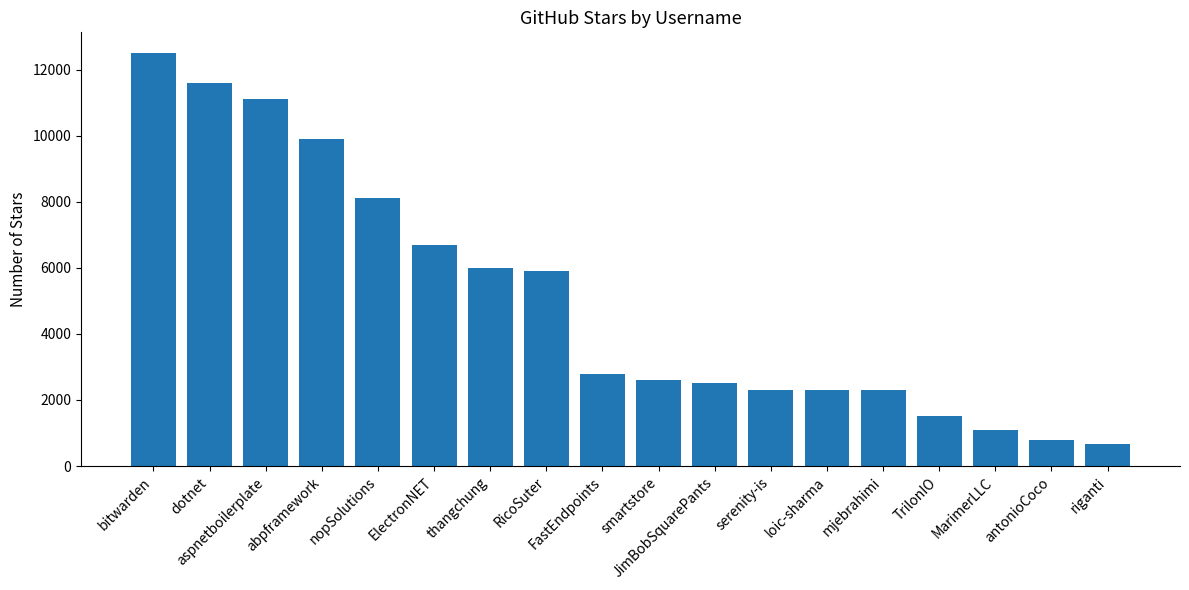

The value at antonioCoco is 1729. True or false?

False